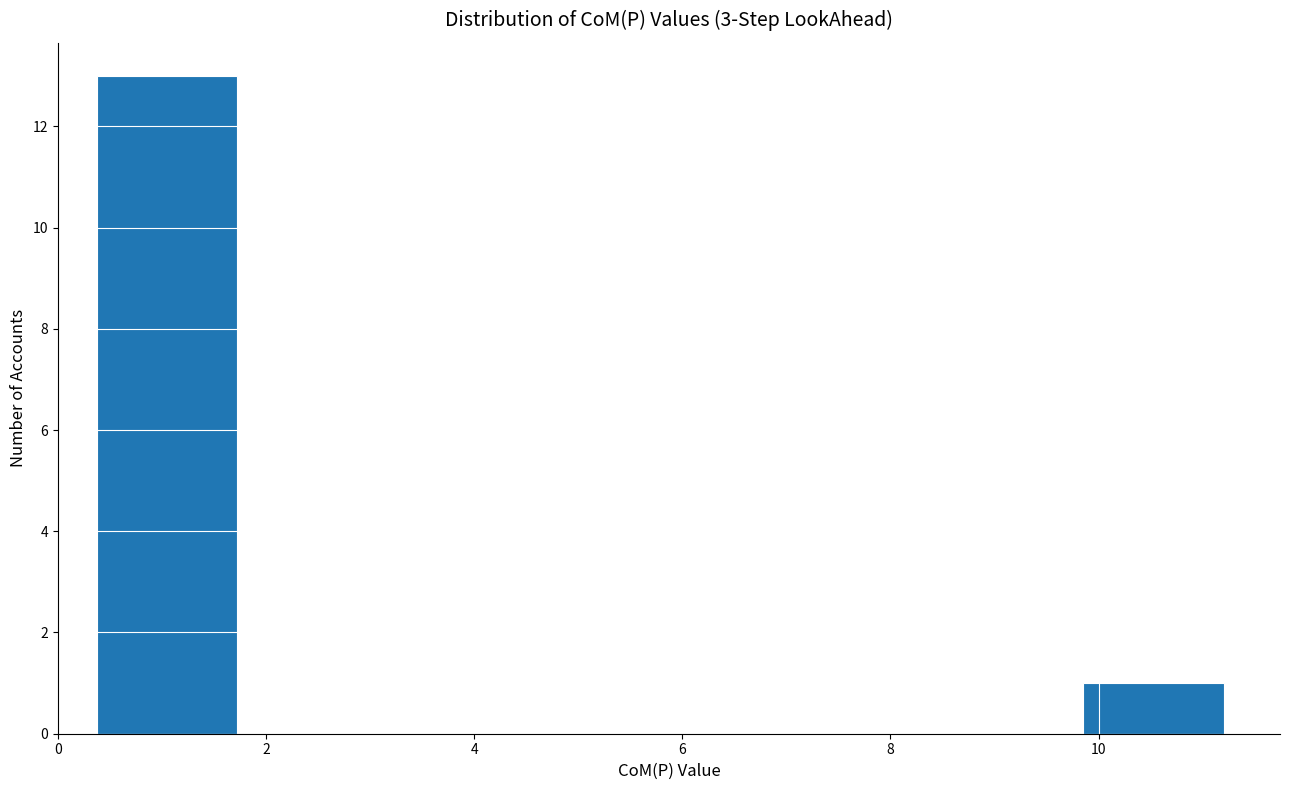

Reading left to right, list every bar in this chart as the range it spans on the x-axis followed by its height. Neither the bar edges nor the heights are printed on the chart, so give them approximately, as read against the axes.

0.4 to 1.8: 13
1.8 to 3.0: 0
3.0 to 4.4: 0
4.4 to 5.8: 0
5.8 to 7.2: 0
7.2 to 8.4: 0
8.4 to 9.8: 0
9.8 to 11.2: 1